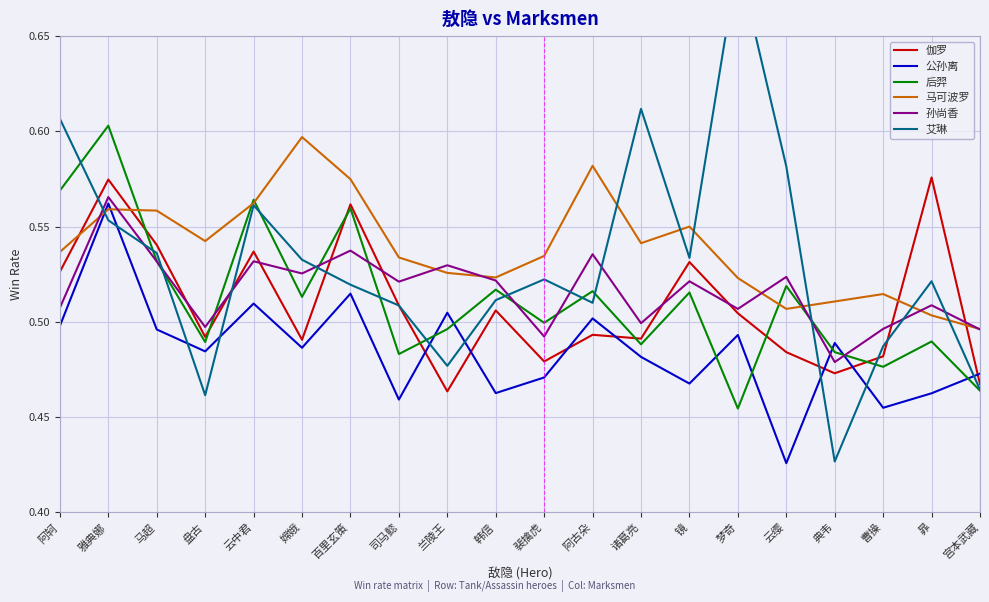

Reading left to right, what are all the values shown in this chart?

伽罗: 0.5	0.6	0.5	0.5	0.5	0.5	0.6	0.5	0.5	0.5	0.5	0.5	0.5	0.5	0.5	0.5	0.5	0.5	0.6	0.5
公孙离: 0.5	0.6	0.5	0.5	0.5	0.5	0.5	0.5	0.5	0.5	0.5	0.5	0.5	0.5	0.5	0.4	0.5	0.5	0.5	0.5
后羿: 0.6	0.6	0.5	0.5	0.6	0.5	0.6	0.5	0.5	0.5	0.5	0.5	0.5	0.5	0.5	0.5	0.5	0.5	0.5	0.5
马可波罗: 0.5	0.6	0.6	0.5	0.6	0.6	0.6	0.5	0.5	0.5	0.5	0.6	0.5	0.6	0.5	0.5	0.5	0.5	0.5	0.5
孙尚香: 0.5	0.6	0.5	0.5	0.5	0.5	0.5	0.5	0.5	0.5	0.5	0.5	0.5	0.5	0.5	0.5	0.5	0.5	0.5	0.5
艾琳: 0.6	0.6	0.5	0.5	0.6	0.5	0.5	0.5	0.5	0.5	0.5	0.5	0.6	0.5	0.7	0.6	0.4	0.5	0.5	0.5